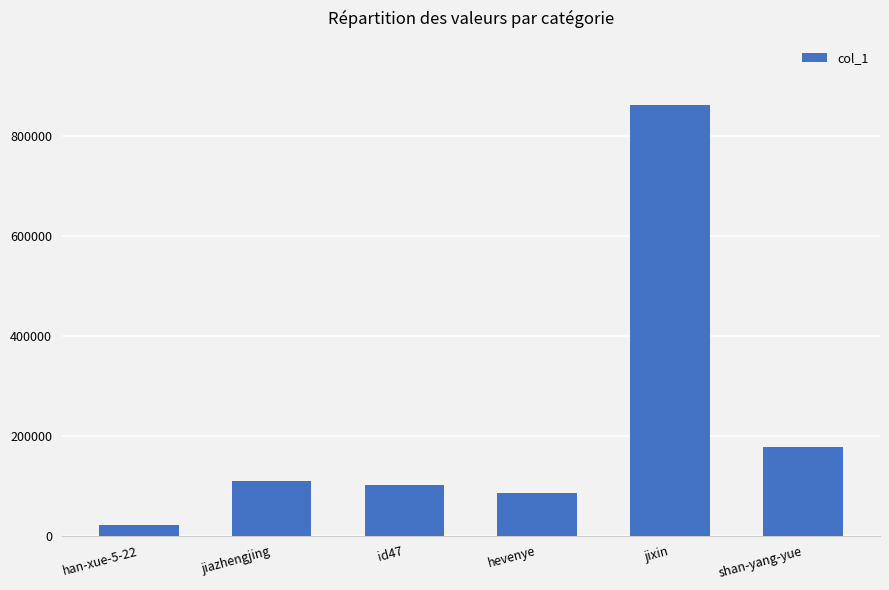

Rank the categories by value from highest to lowest.

jixin, shan-yang-yue, jiazhengjing, id47, hevenye, han-xue-5-22